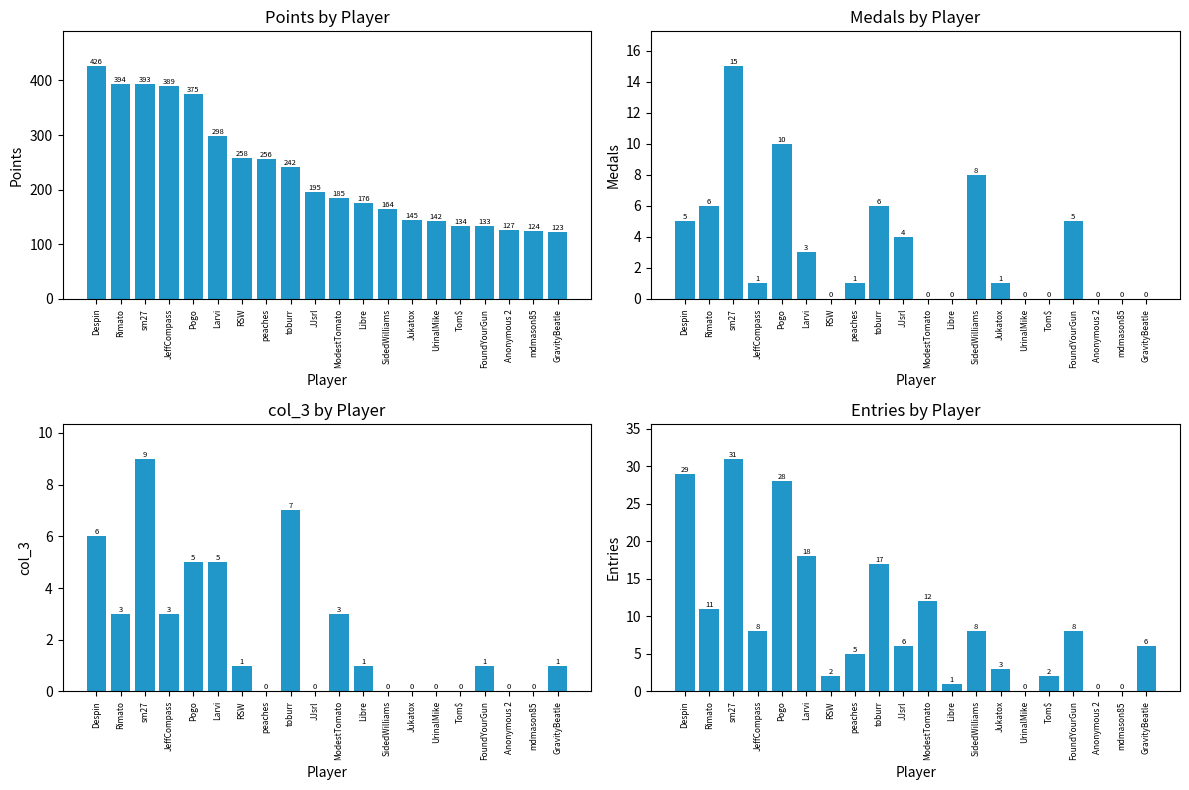

Reading left to right, transcribe all the data shown in this chart.

Points: 426	394	393	389	375	298	258	256	242	195	185	176	164	145	142	134	133	127	124	123
Medals: 5	6	15	1	10	3	0	1	6	4	0	0	8	1	0	0	5	0	0	0
col_3: 6	3	9	3	5	5	1	0	7	0	3	1	0	0	0	0	1	0	0	1
Entries: 29	11	31	8	28	18	2	5	17	6	12	1	8	3	0	2	8	0	0	6